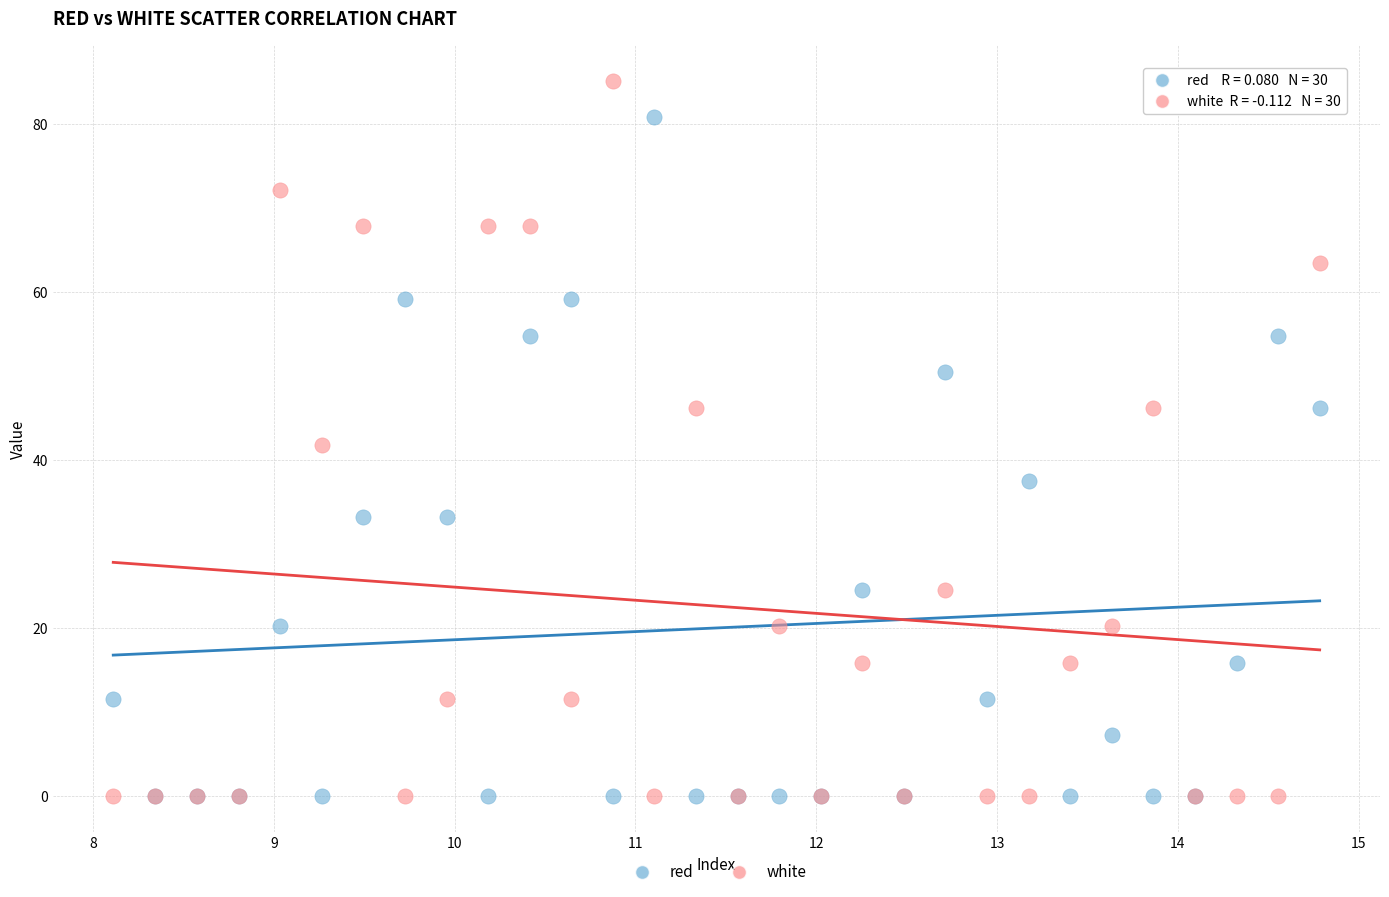

Which series contains the highest Y value?

white